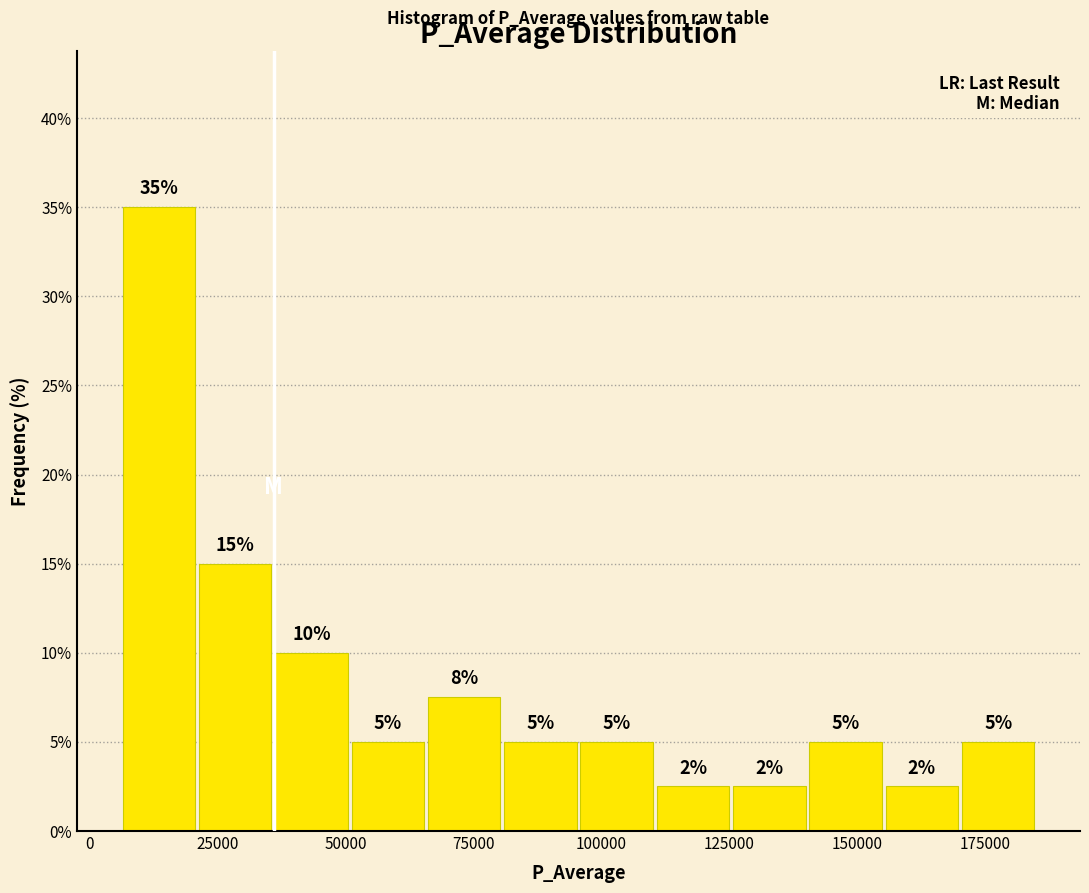

Around what value on the x-axis is the tallest bar? Give the approximate position of its centre, as read against the axis.

15000